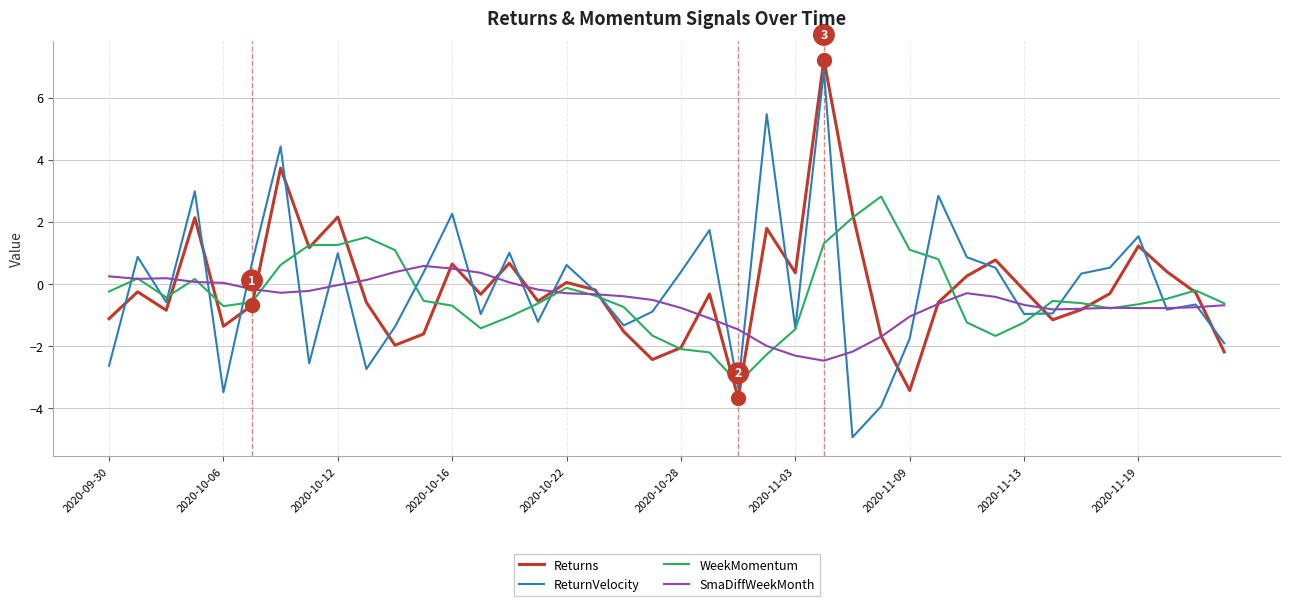

List the series in order of their peak value, lowest first.

SmaDiffWeekMonth, WeekMomentum, ReturnVelocity, Returns